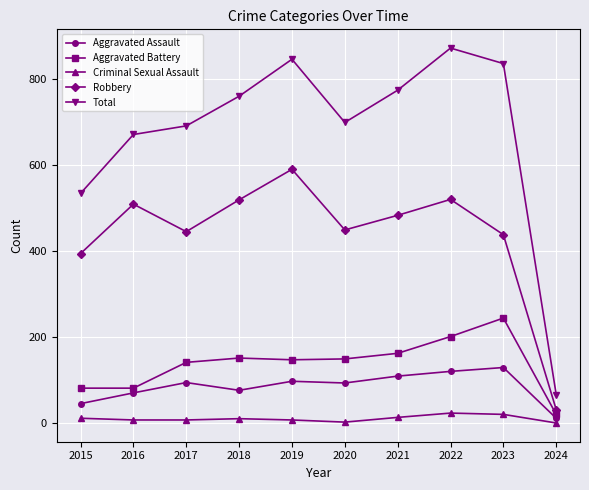

What are all the series names shown in the legend?

Aggravated Assault, Aggravated Battery, Criminal Sexual Assault, Robbery, Total